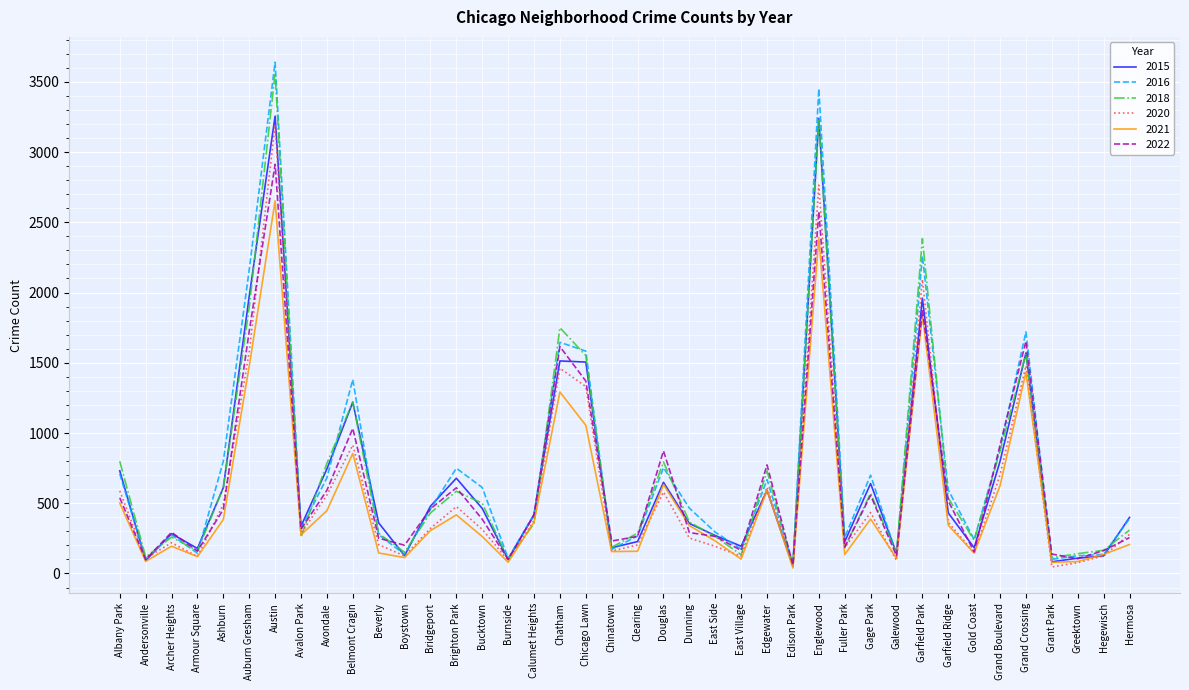

What is the minimum value shown in the chart?

39